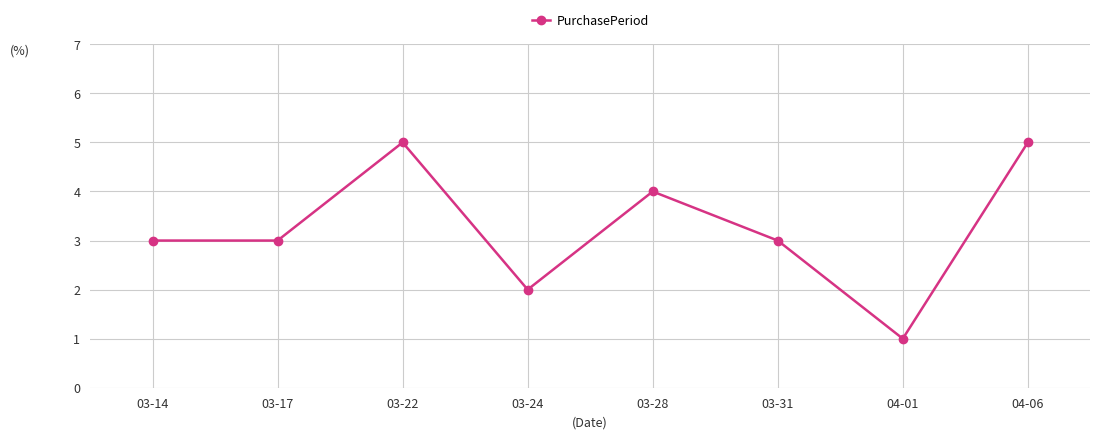

Reading left to right, list all the values displayed in this chart.

3	3	5	2	4	3	1	5